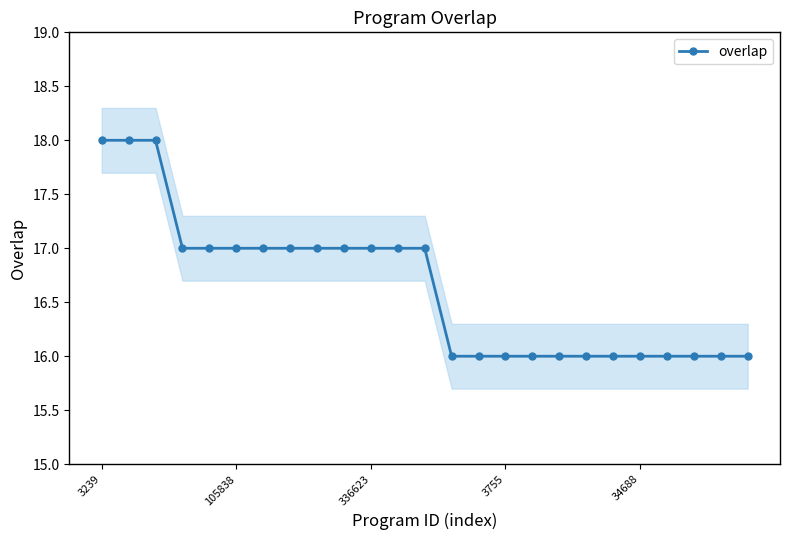

Which category has the highest value across all series?

3239